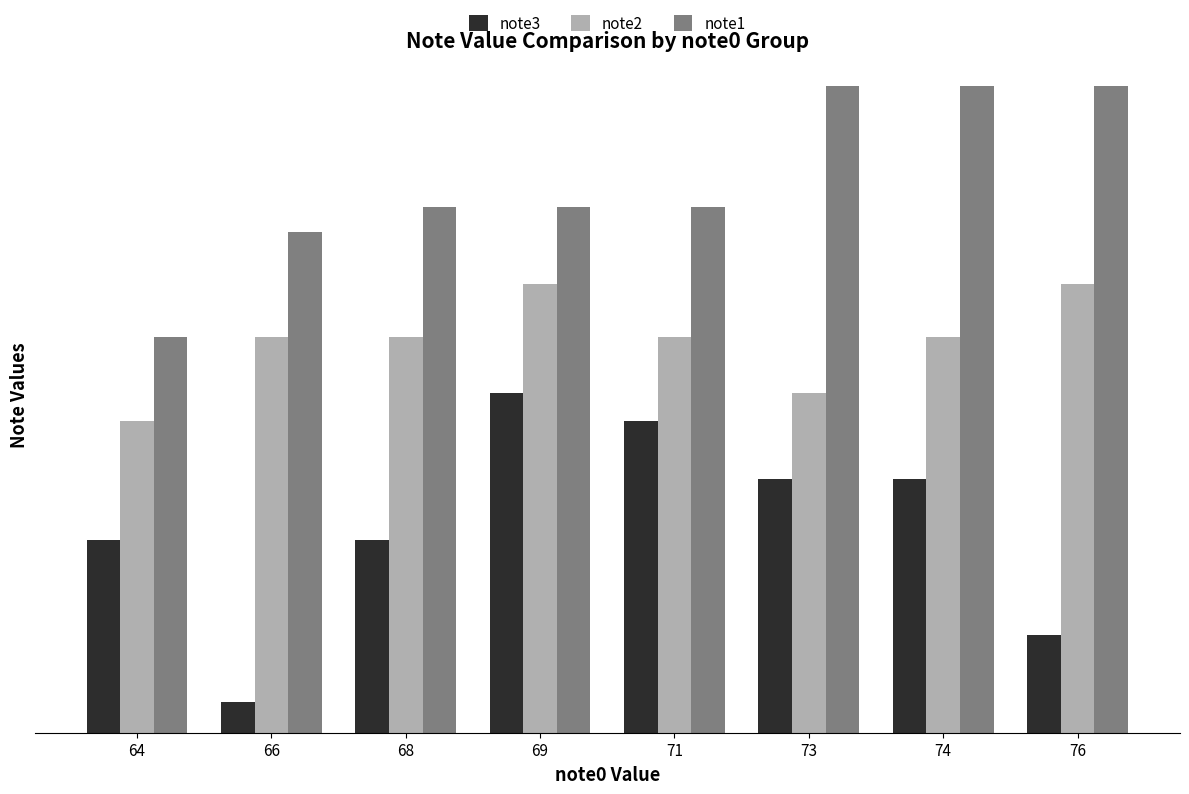

What is the minimum value shown in the chart?

47